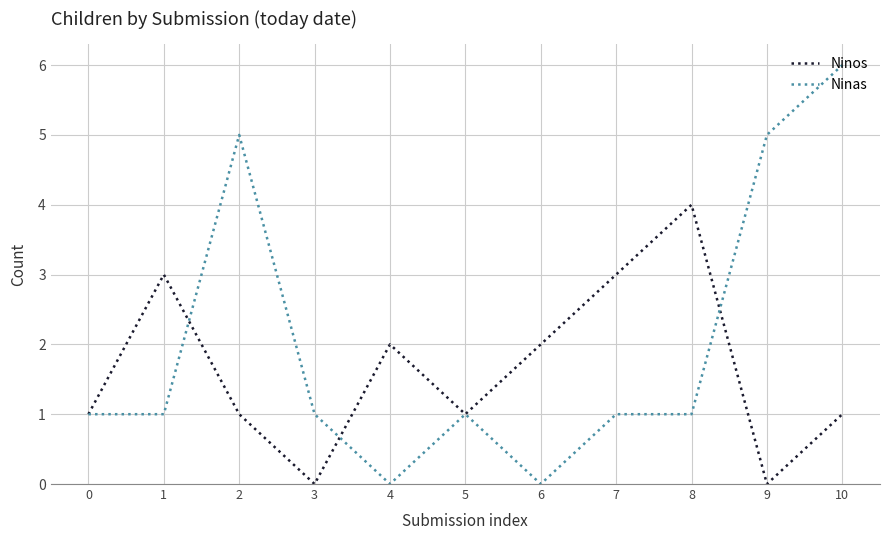

What is the spread (max minus min) of values at 10?

5